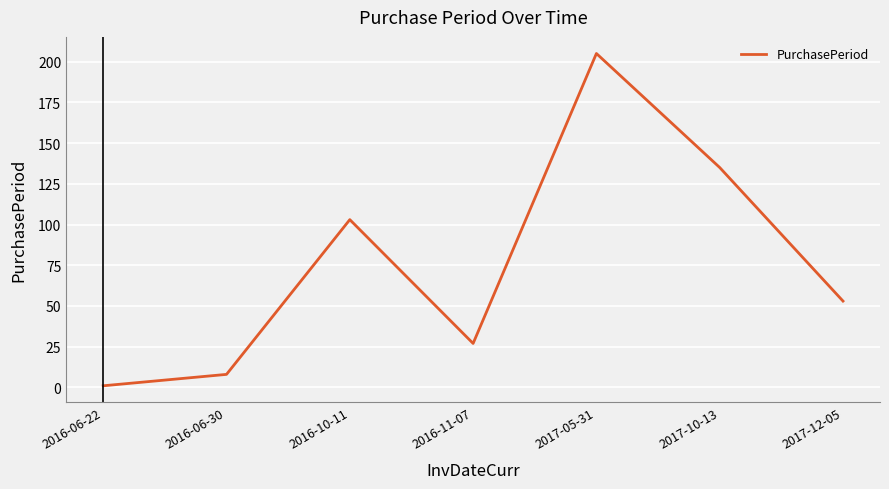

How many values are below 53?

3